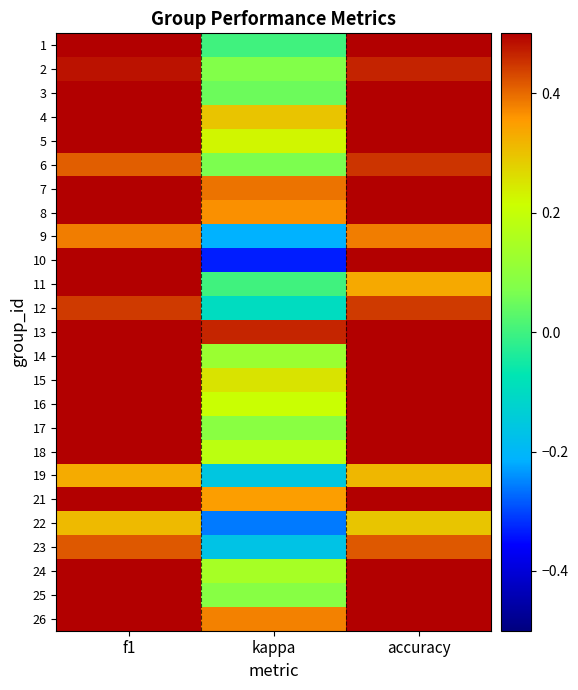

Reading right to left, what are all the values shown in this chart?

1: accuracy=0.5	kappa=0.0	f1=0.5
2: accuracy=0.5	kappa=0.1	f1=0.5
3: accuracy=0.6	kappa=0.0	f1=0.6
4: accuracy=0.7	kappa=0.3	f1=0.7
5: accuracy=0.5	kappa=0.2	f1=0.6
6: accuracy=0.5	kappa=0.1	f1=0.4
7: accuracy=0.7	kappa=0.4	f1=0.7
8: accuracy=0.6	kappa=0.4	f1=0.6
9: accuracy=0.4	kappa=-0.2	f1=0.4
10: accuracy=0.5	kappa=-0.3	f1=0.5
11: accuracy=0.3	kappa=0.0	f1=0.5
12: accuracy=0.4	kappa=-0.1	f1=0.4
13: accuracy=0.7	kappa=0.5	f1=0.7
14: accuracy=0.5	kappa=0.1	f1=0.5
15: accuracy=0.6	kappa=0.3	f1=0.6
16: accuracy=0.6	kappa=0.2	f1=0.6
17: accuracy=0.5	kappa=0.1	f1=0.5
18: accuracy=0.6	kappa=0.2	f1=0.6
19: accuracy=0.3	kappa=-0.2	f1=0.3
21: accuracy=0.7	kappa=0.3	f1=0.7
22: accuracy=0.3	kappa=-0.3	f1=0.3
23: accuracy=0.4	kappa=-0.2	f1=0.4
24: accuracy=0.6	kappa=0.1	f1=0.6
25: accuracy=0.6	kappa=0.1	f1=0.6
26: accuracy=0.7	kappa=0.4	f1=0.7